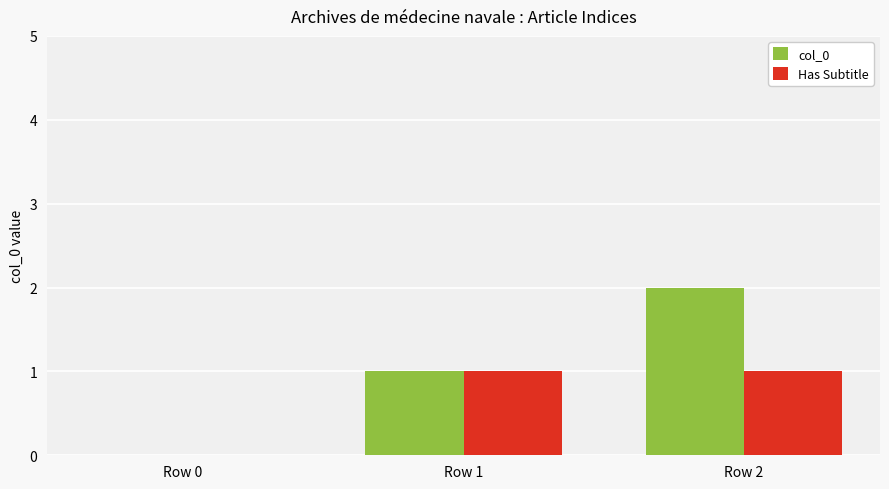

Which series has the largest range (max minus min)?

col_0